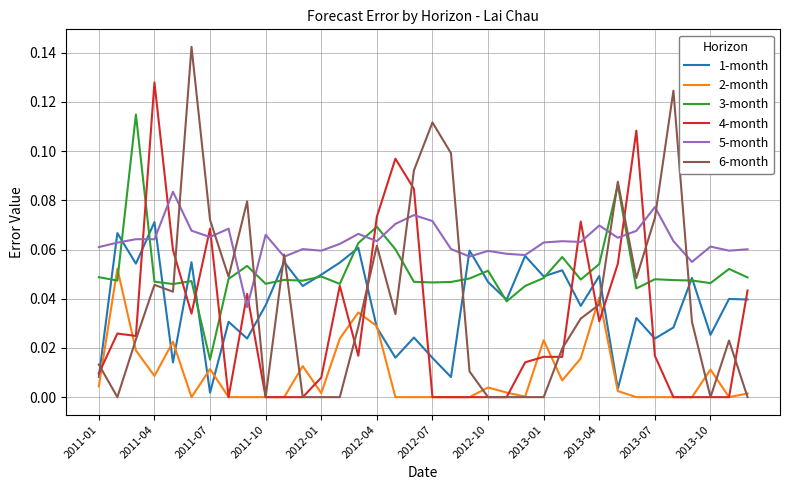

In 2-month, how many points are higher than both neighbors (excluding endpoints)?

9